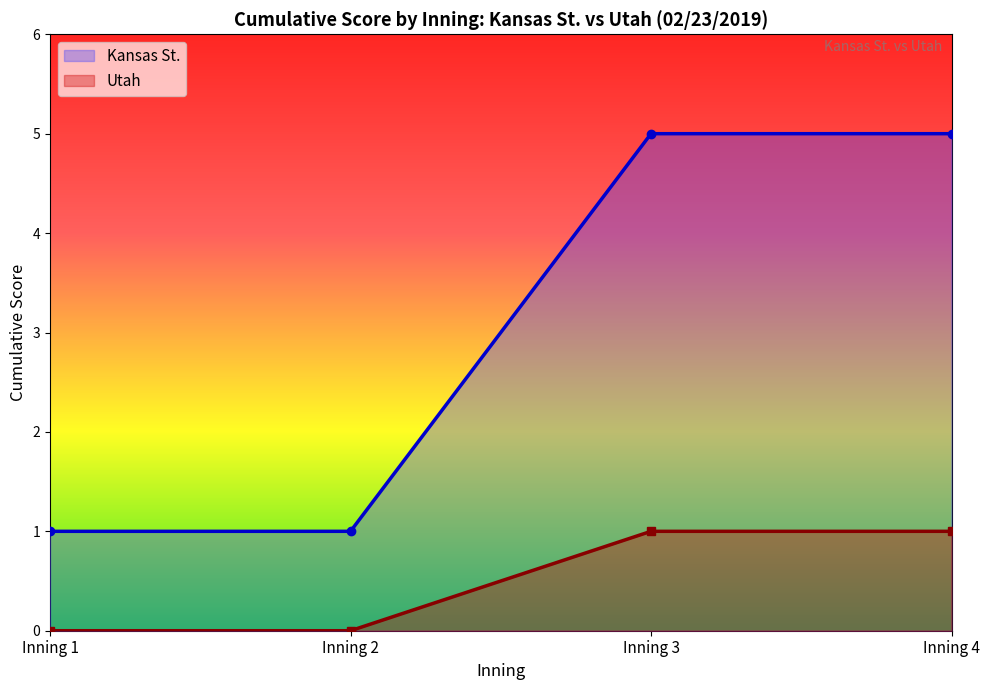

How many lines are shown in the chart?

2